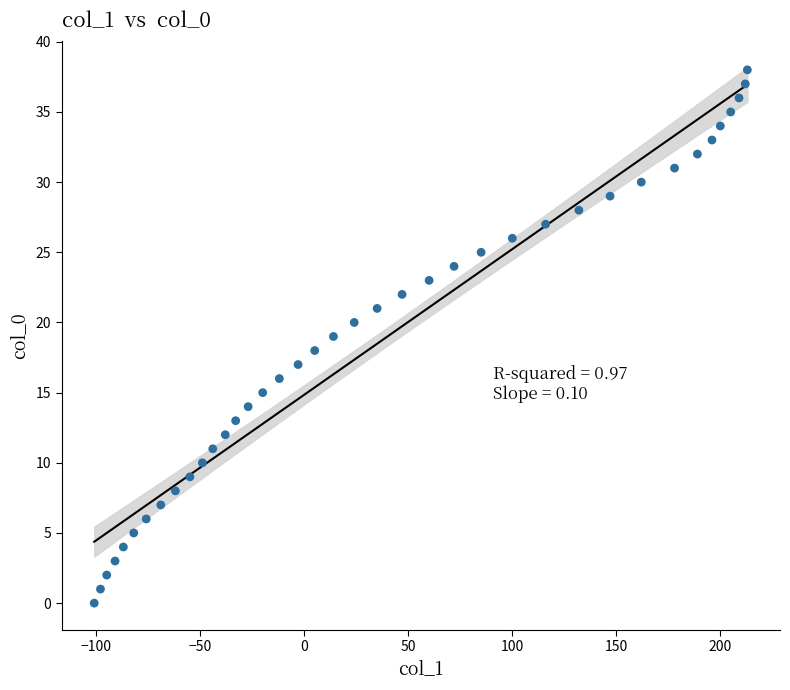

What is the range of Y values (max minus min)?

38